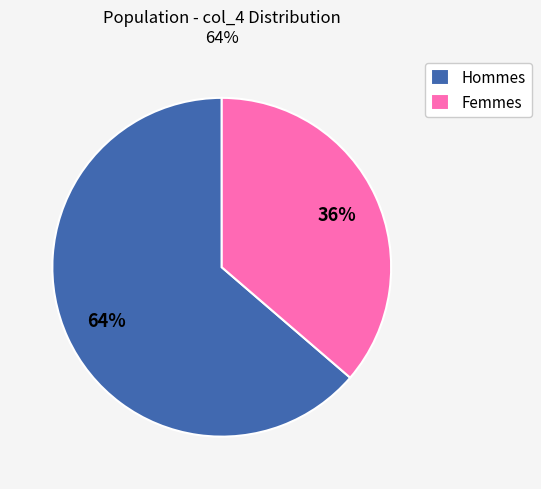

Is it true that Femmes is 49% of the pie?

False